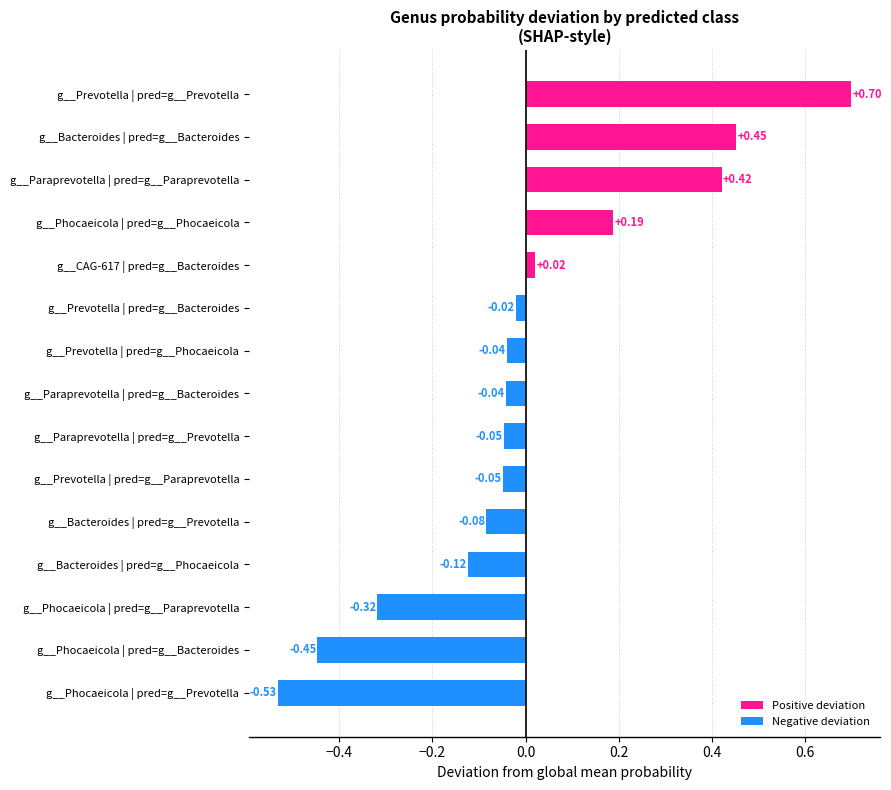

What is the difference between the values at g__Bacteroides | pred=g__Bacteroides and g__Phocaeicola | pred=g__Paraprevotella?

0.8